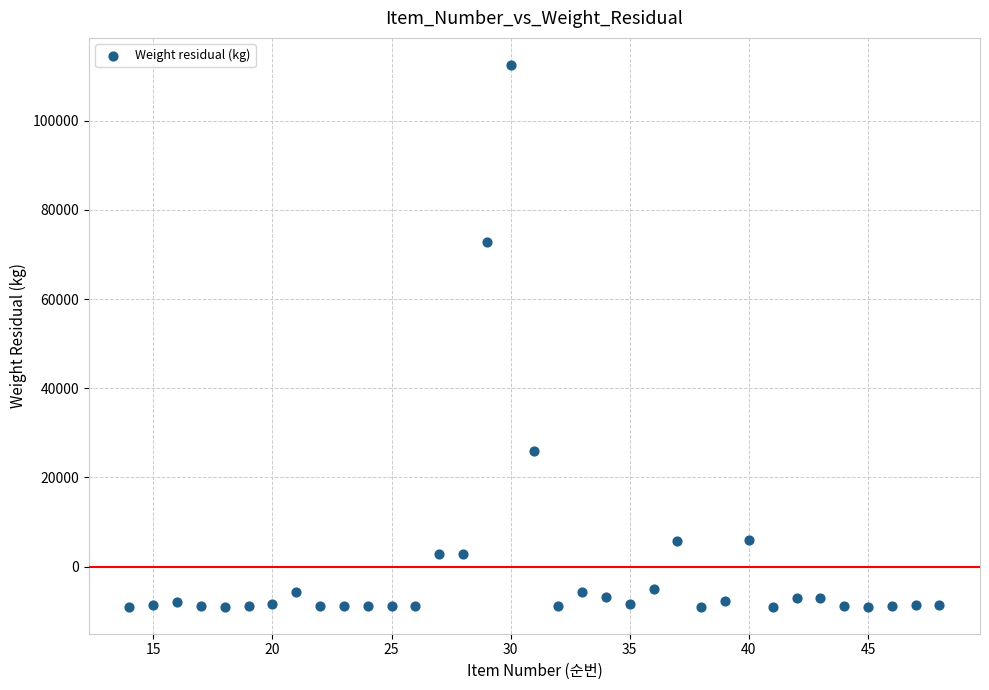

What Y value in the scatter plot is closest to 51762?

72697